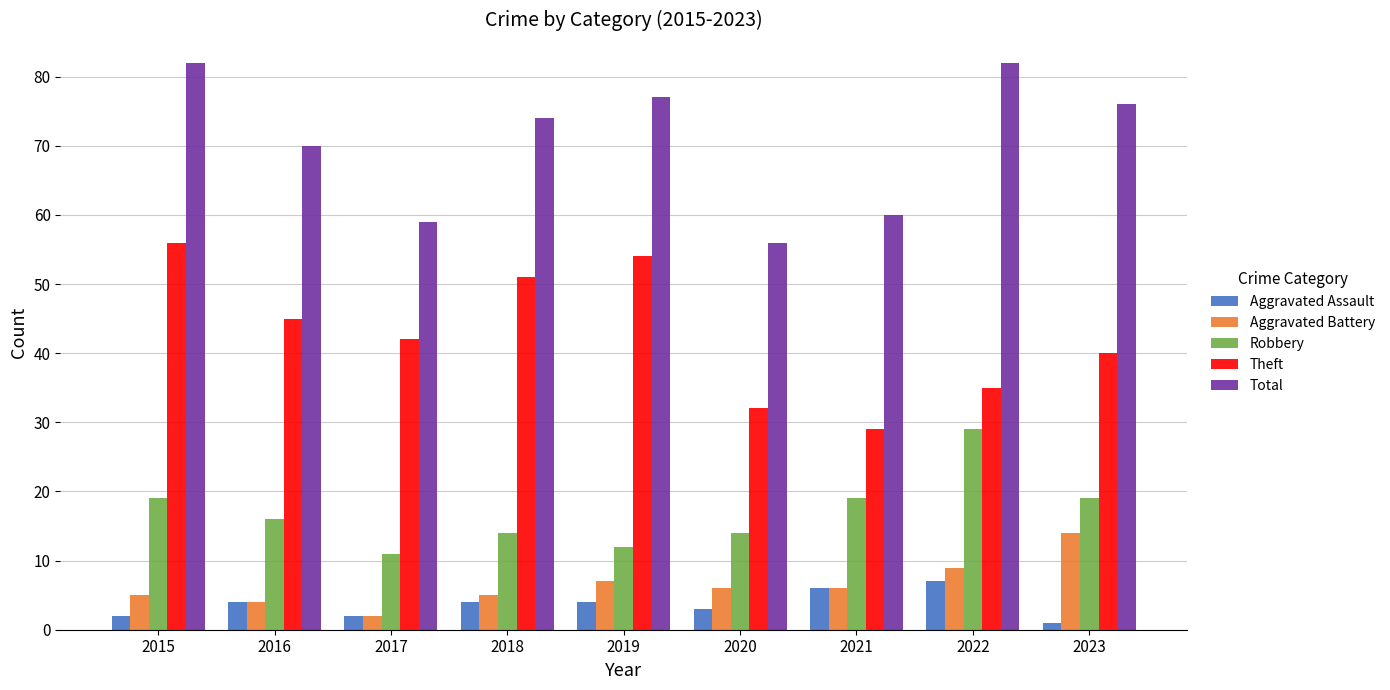

How many distinct data groups are displayed?

5